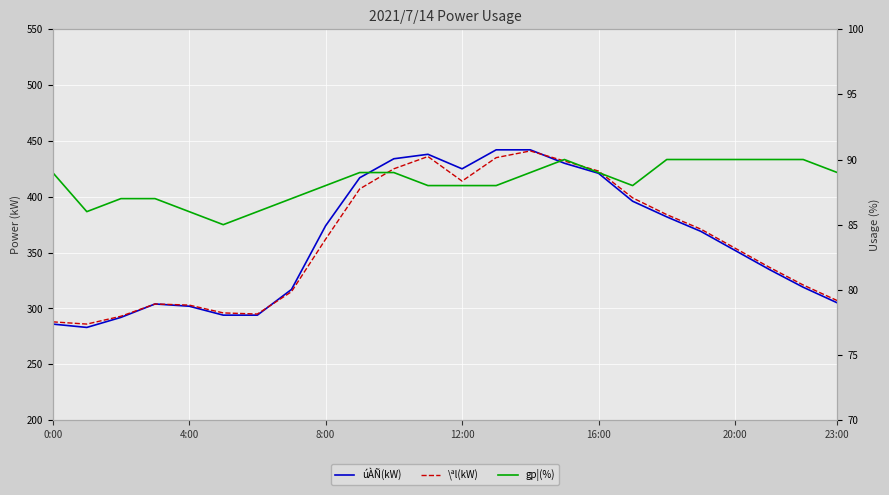

What is the average value of the \ªl(kW) series?

360